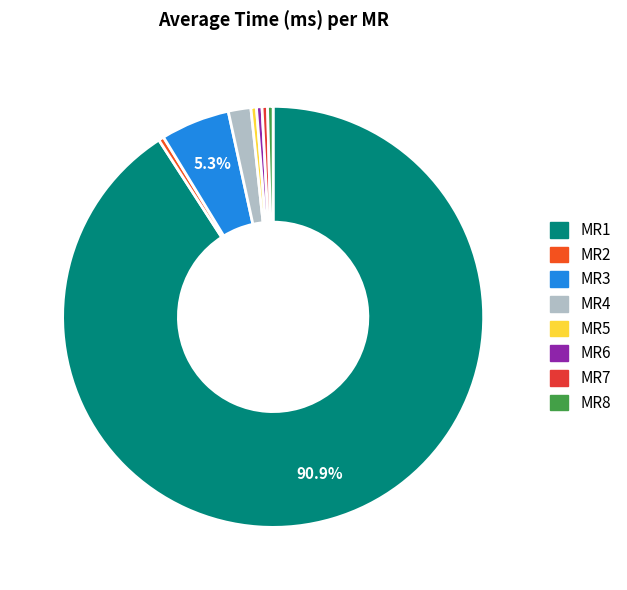

Which slice is the largest?

MR1